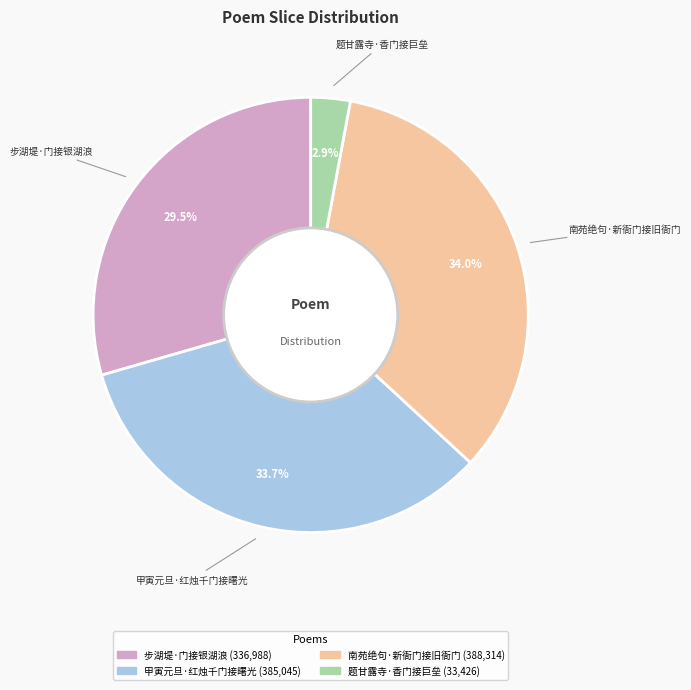

To the nearest percent, what is the average slice percentage?

25%